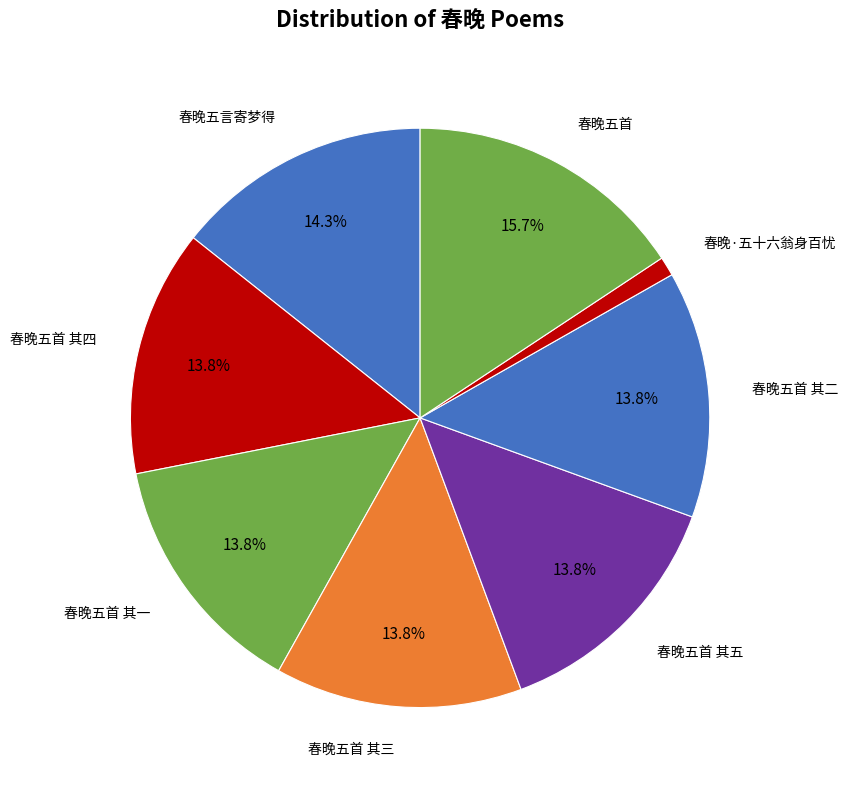

How many segments does this pie chart have?

8